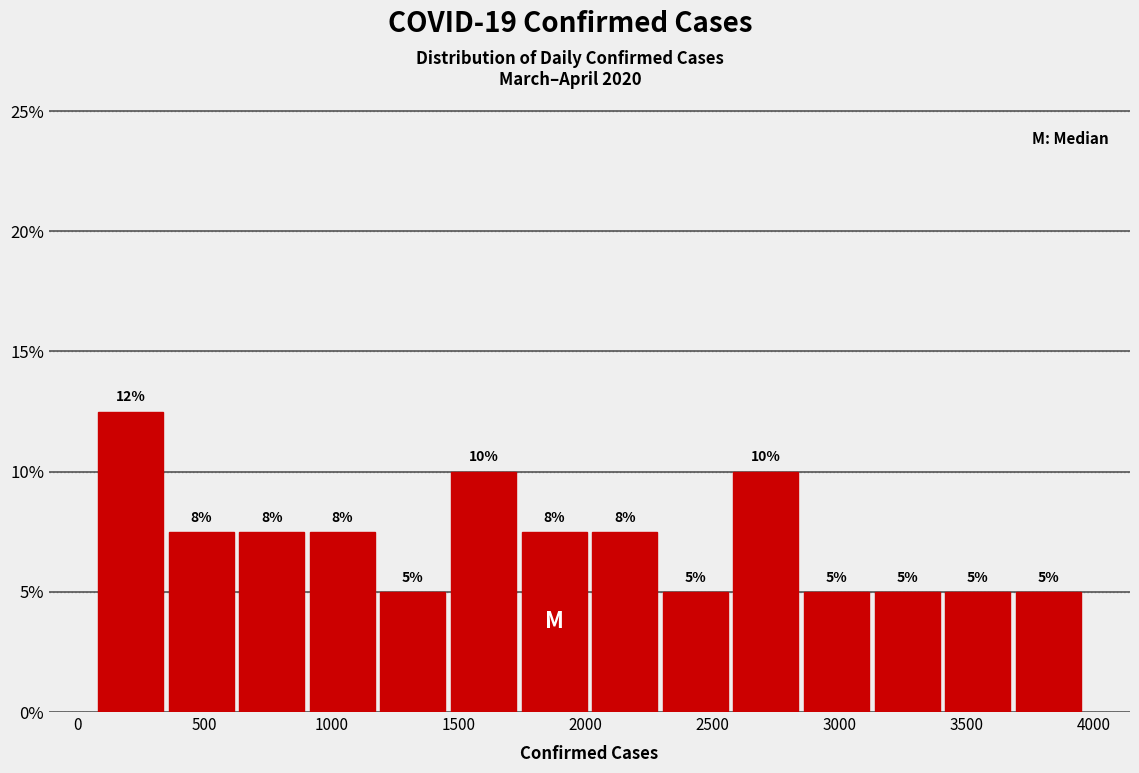

Over which range of the x-axis is the bar tallest?

100 to 350